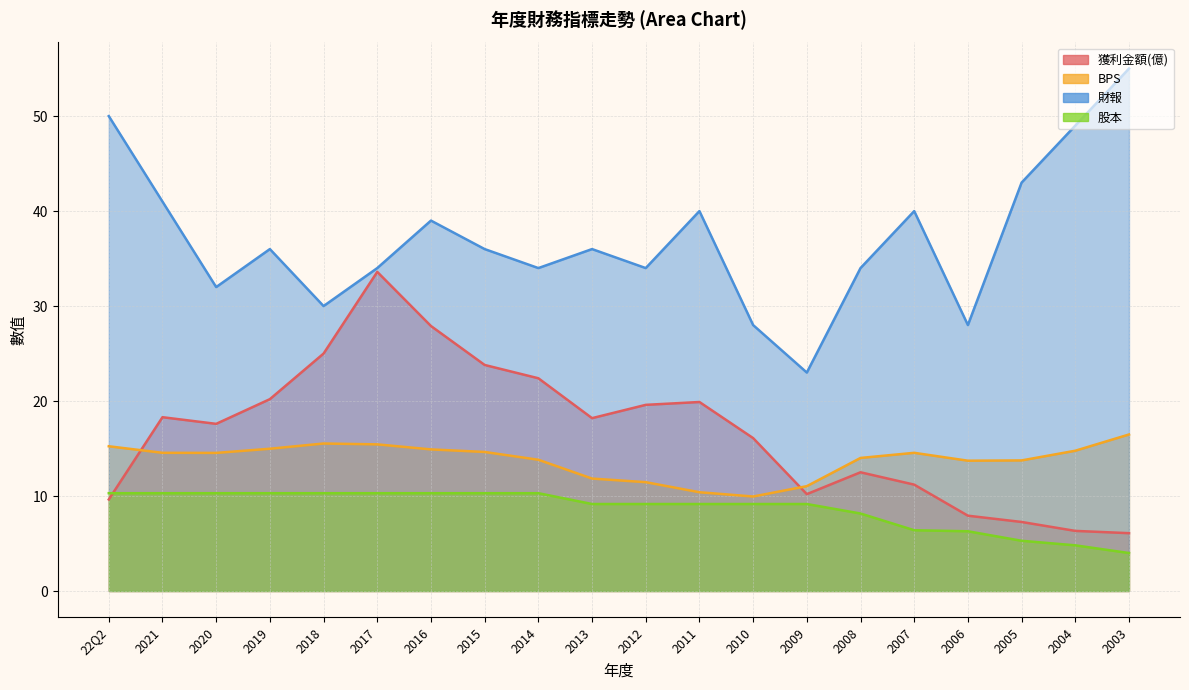

Reading right to left, extract all data points from this chart.

獲利金額(億): 6.1	6.3	7.3	7.9	11.2	12.5	10.2	16.1	19.9	19.6	18.2	22.4	23.8	27.9	33.6	25.0	20.2	17.6	18.3	9.6
BPS: 16.5	14.8	13.8	13.7	14.6	14.0	11.0	9.9	10.4	11.5	11.8	13.8	14.6	14.9	15.4	15.5	15.0	14.5	14.6	15.2
財報: 55.0	49.0	43.0	28.0	40.0	34.0	23.0	28.0	40.0	34.0	36.0	34.0	36.0	39.0	34.0	30.0	36.0	32.0	41.0	50.0
股本: 4.0	4.8	5.3	6.3	6.4	8.2	9.2	9.2	9.2	9.2	9.2	10.3	10.3	10.3	10.3	10.3	10.3	10.3	10.3	10.3